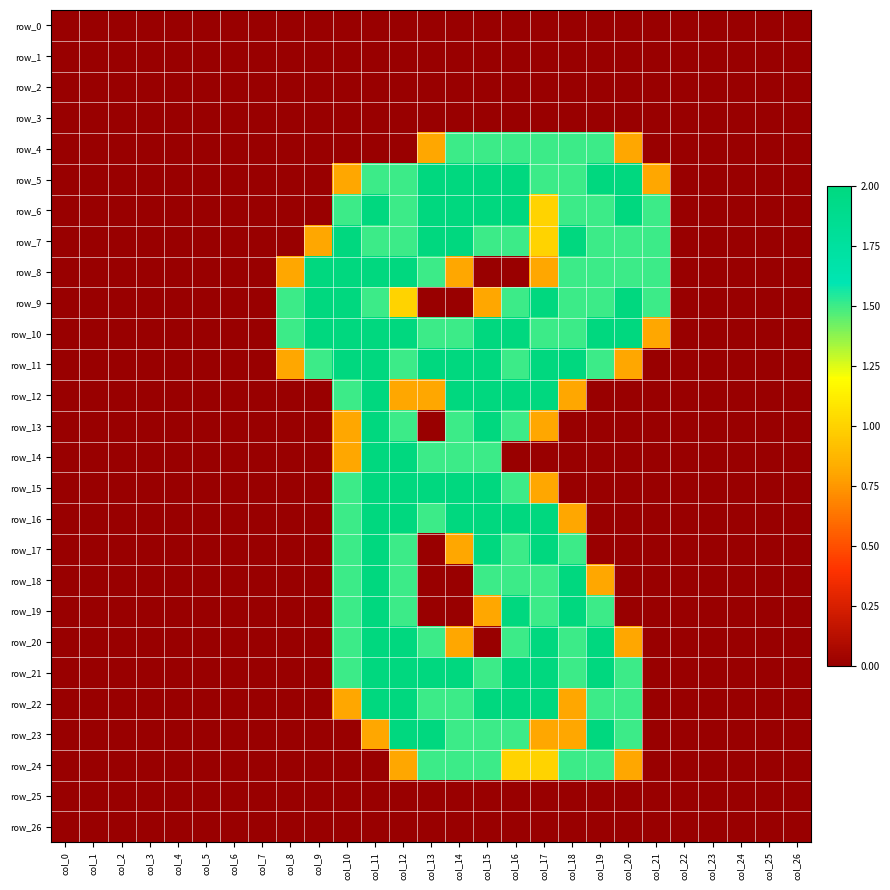

What is the average value of the row_5 series?

0.7